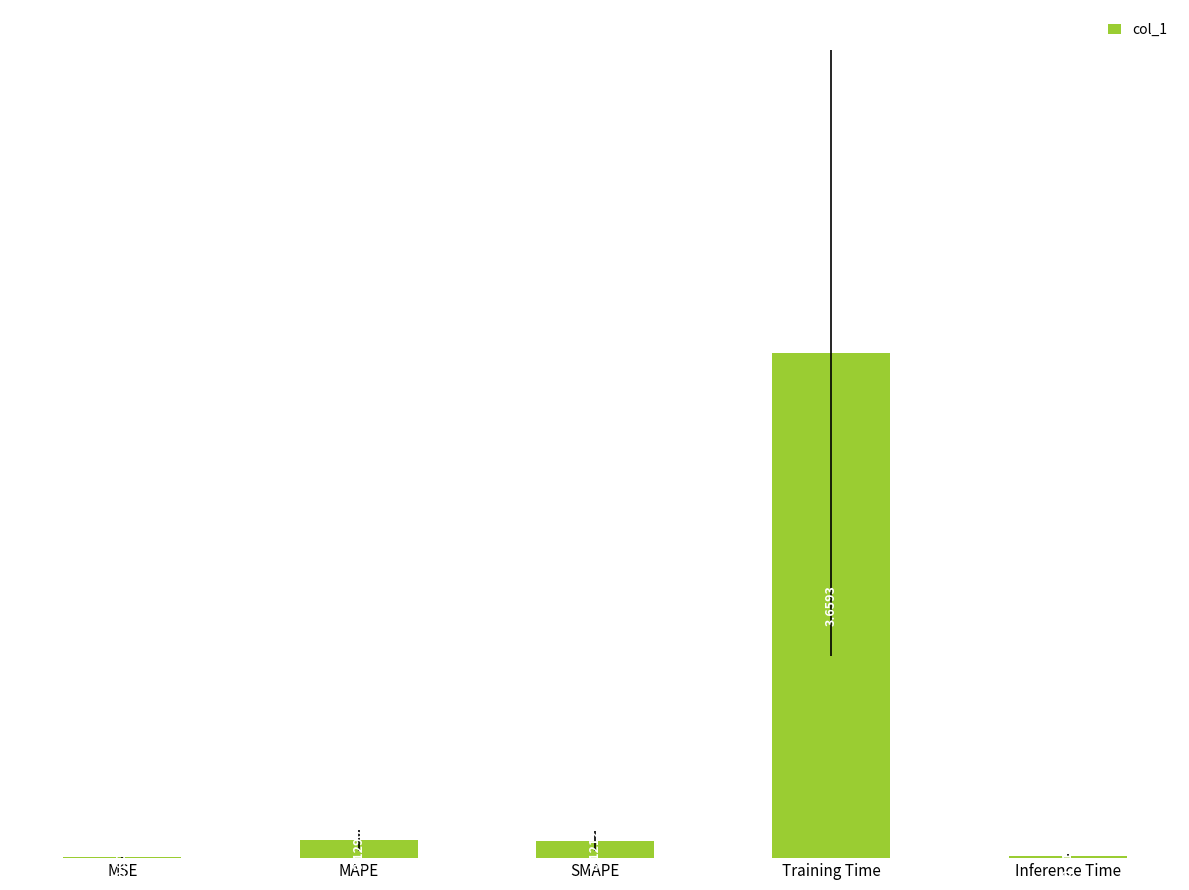

What is the sum of all values?

3.9